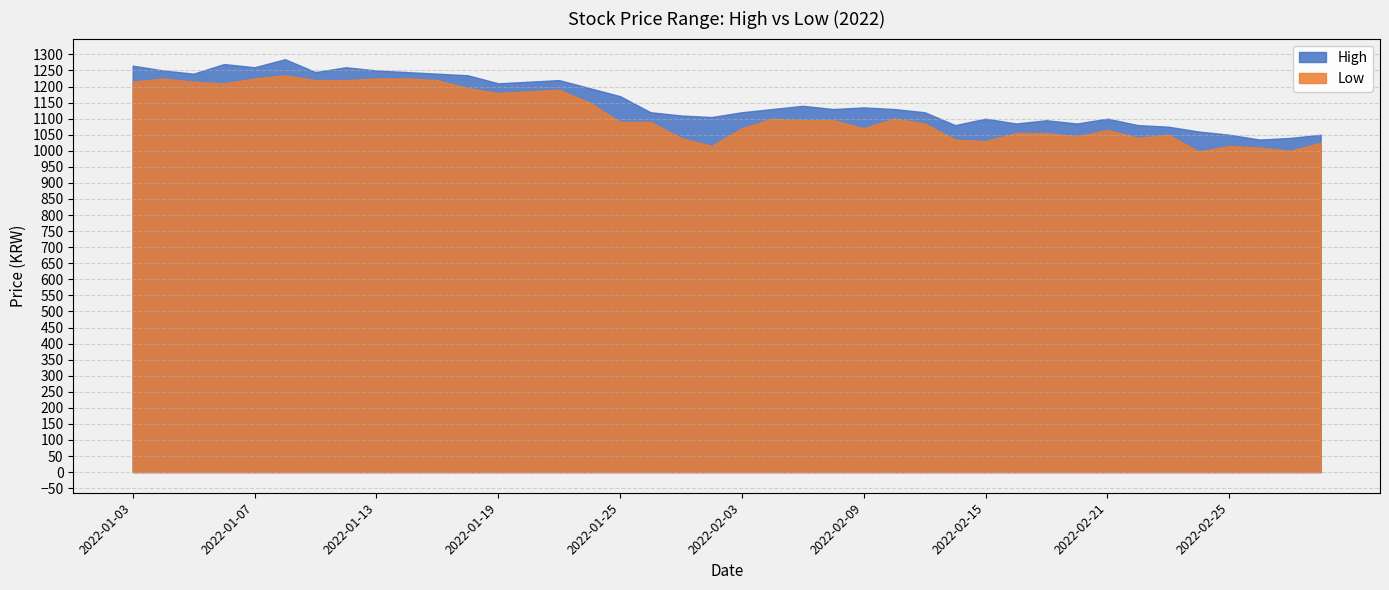

True or false: Low and High cross at least once.

False